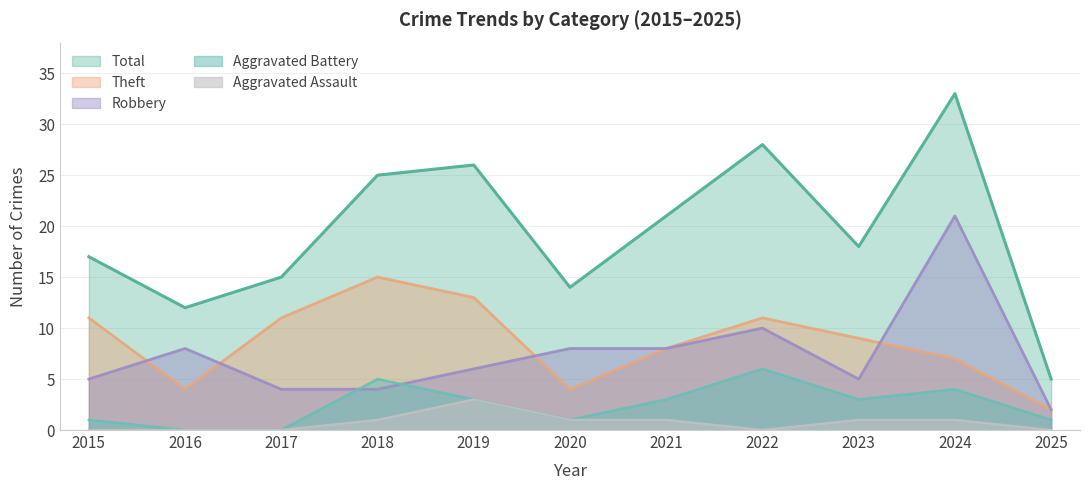

Which has a higher value, 2016 or 2020?

2016